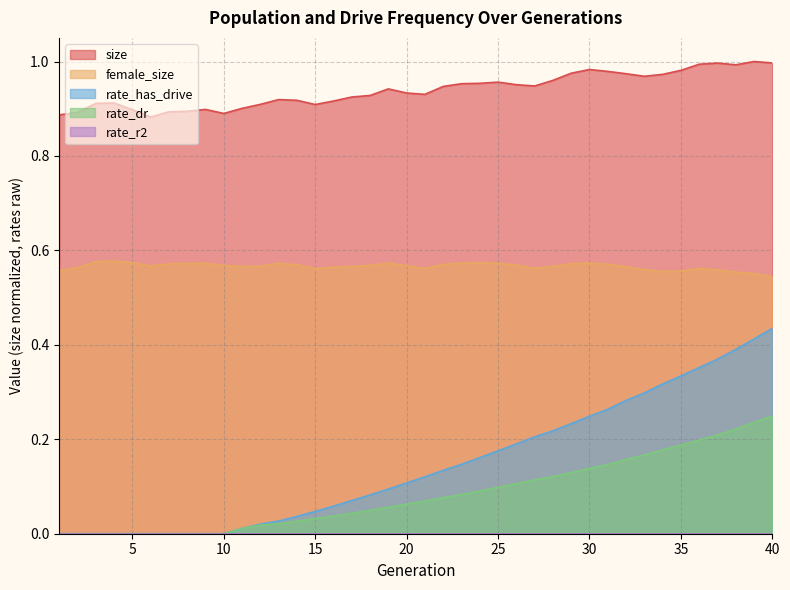

Which series has the largest total across all categories?

size